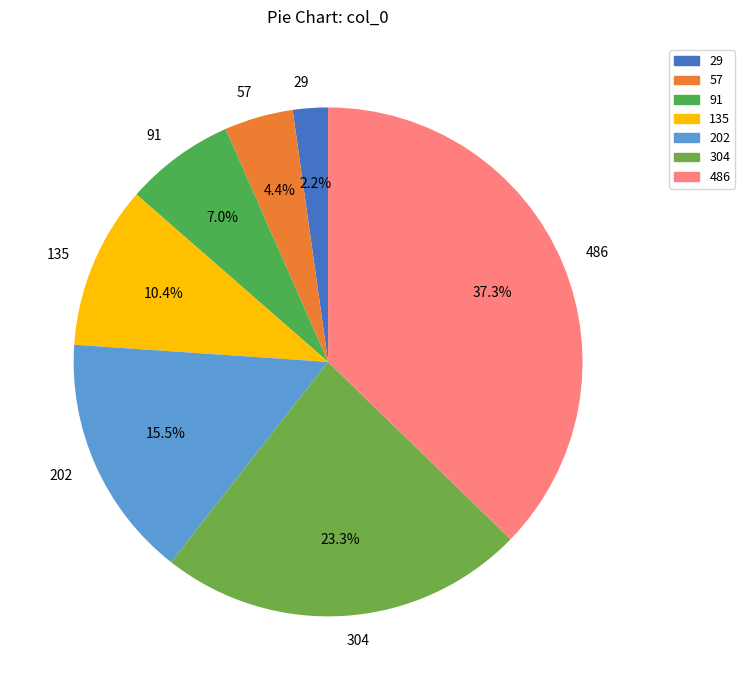

Between 91 and 202, which is larger?

202